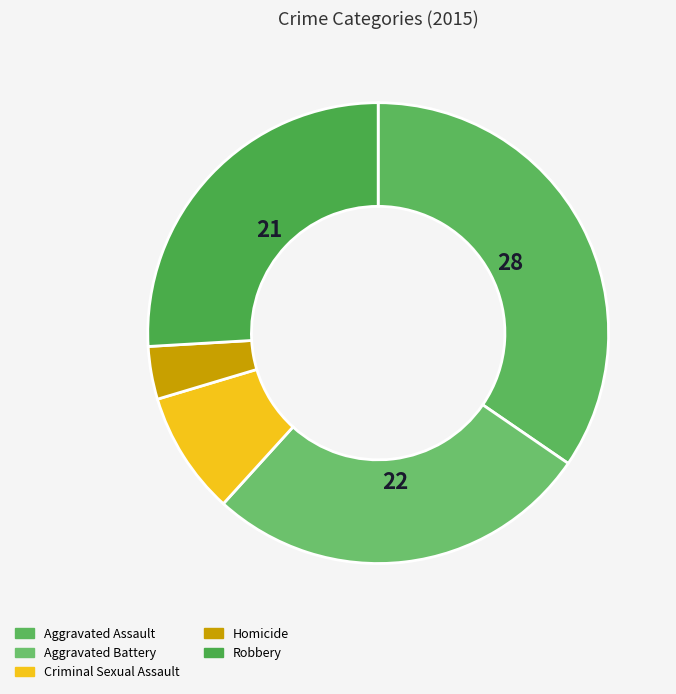

How many slices are in this pie chart?

5